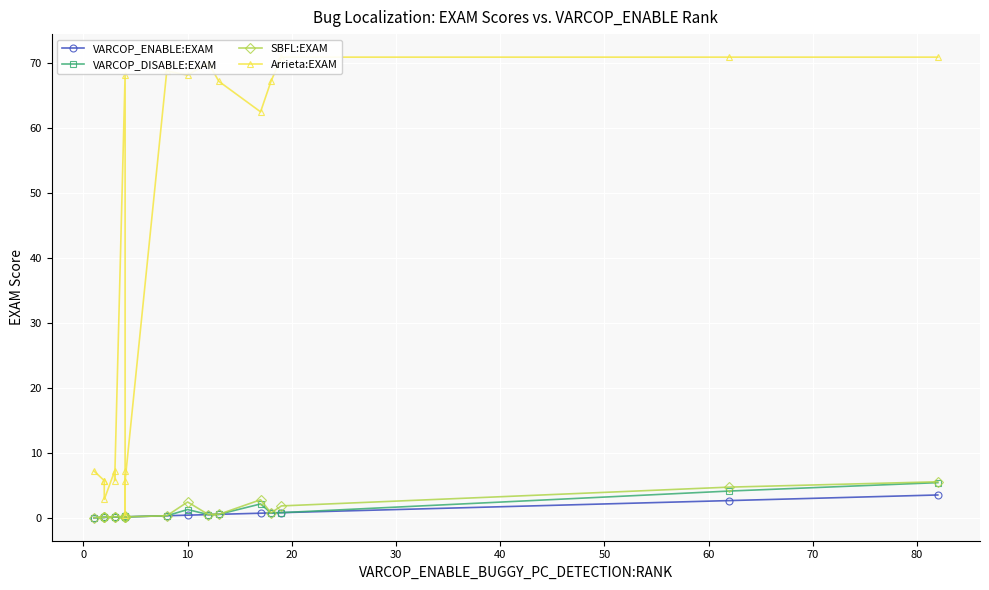

How many categories are shown in the chart?

19